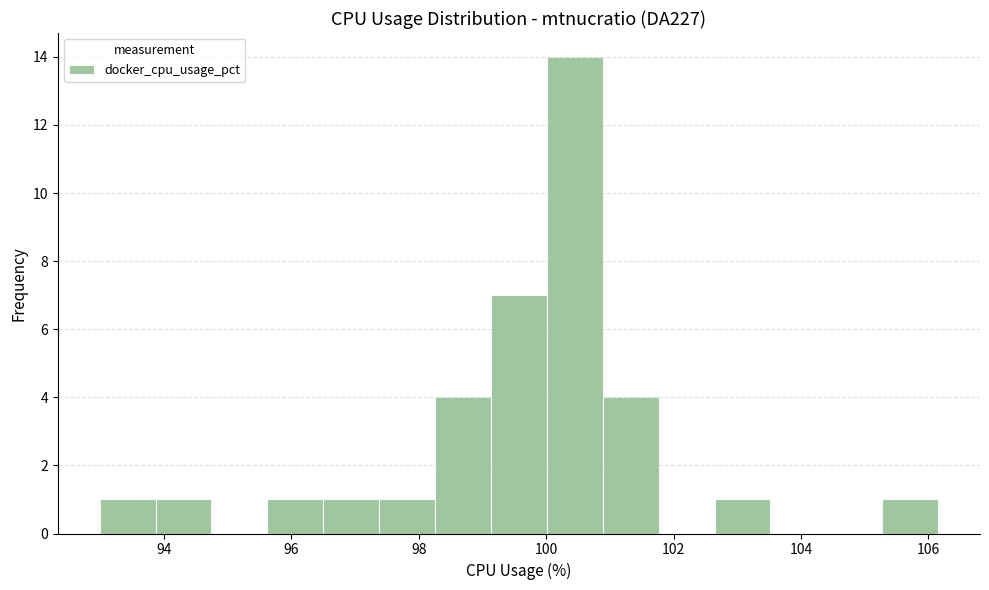

Reading left to right, transcribe this chart: for each bar, give the range it covers on the x-axis and its height. Neither the bar edges nor the heights are printed on the chart, so give them approximately, as read against the axes.

93.0 to 93.8: 1
93.8 to 94.8: 1
94.8 to 95.6: 0
95.6 to 96.6: 1
96.6 to 97.4: 1
97.4 to 98.2: 1
98.2 to 99.2: 4
99.2 to 100.0: 7
100.0 to 100.8: 14
100.8 to 101.8: 4
101.8 to 102.6: 0
102.6 to 103.6: 1
103.6 to 104.4: 0
104.4 to 105.2: 0
105.2 to 106.2: 1